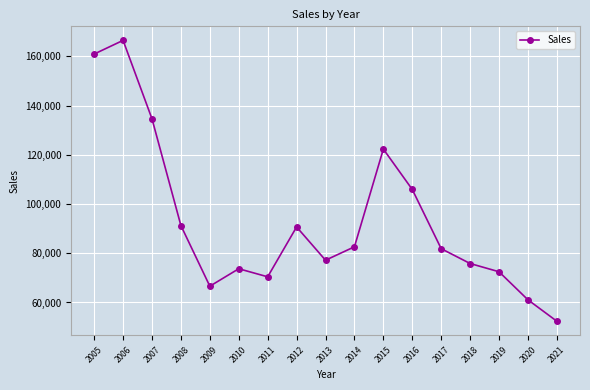

What is the greatest value displayed?

166530